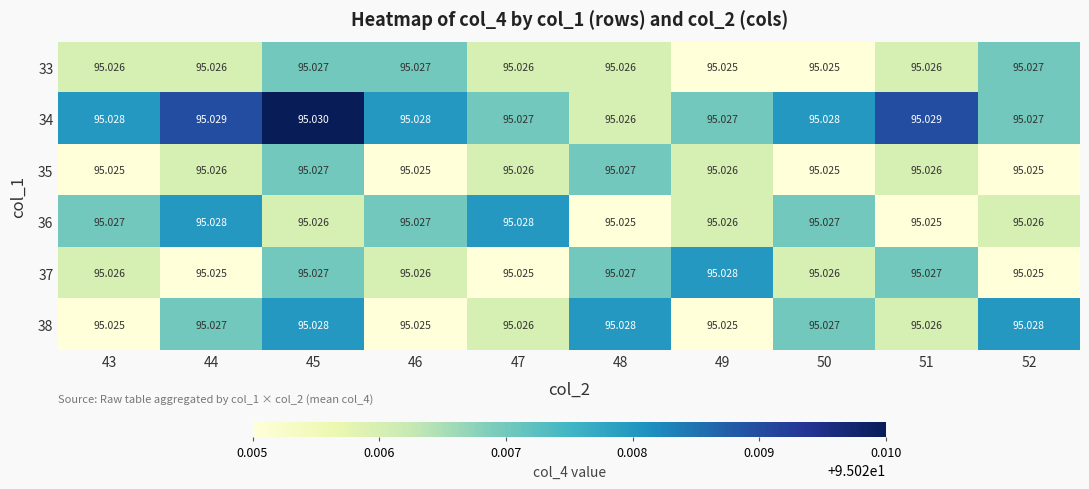

Is the value of 34 at 50 greater than the value of 33 at 43?

Yes